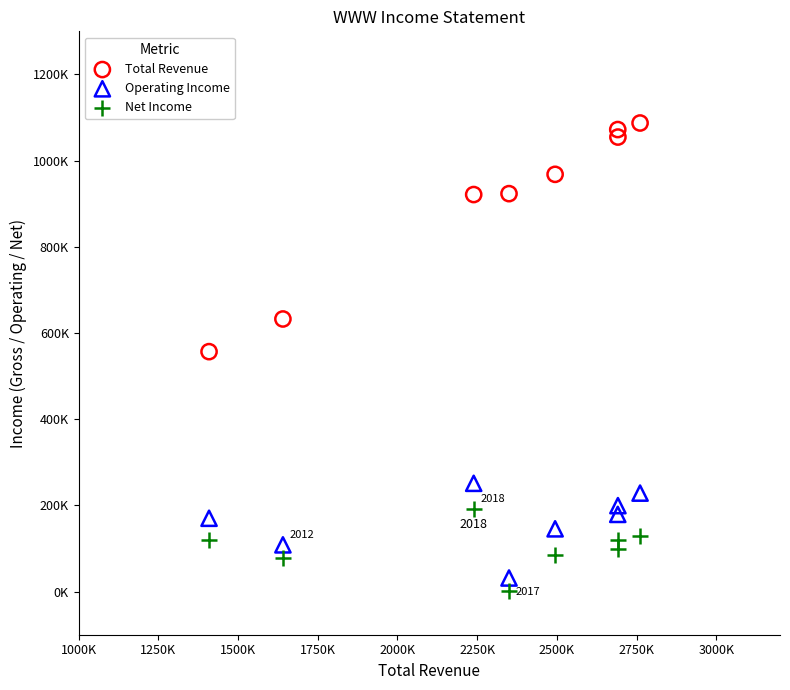

What are all the series names shown in the legend?

Total Revenue, Operating Income, Net Income